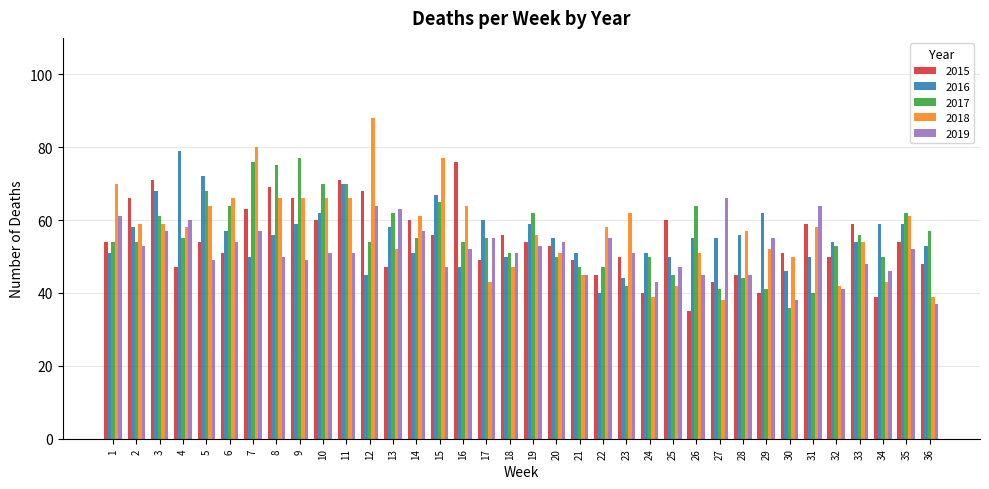

Which series has the widest spread of values?

2018